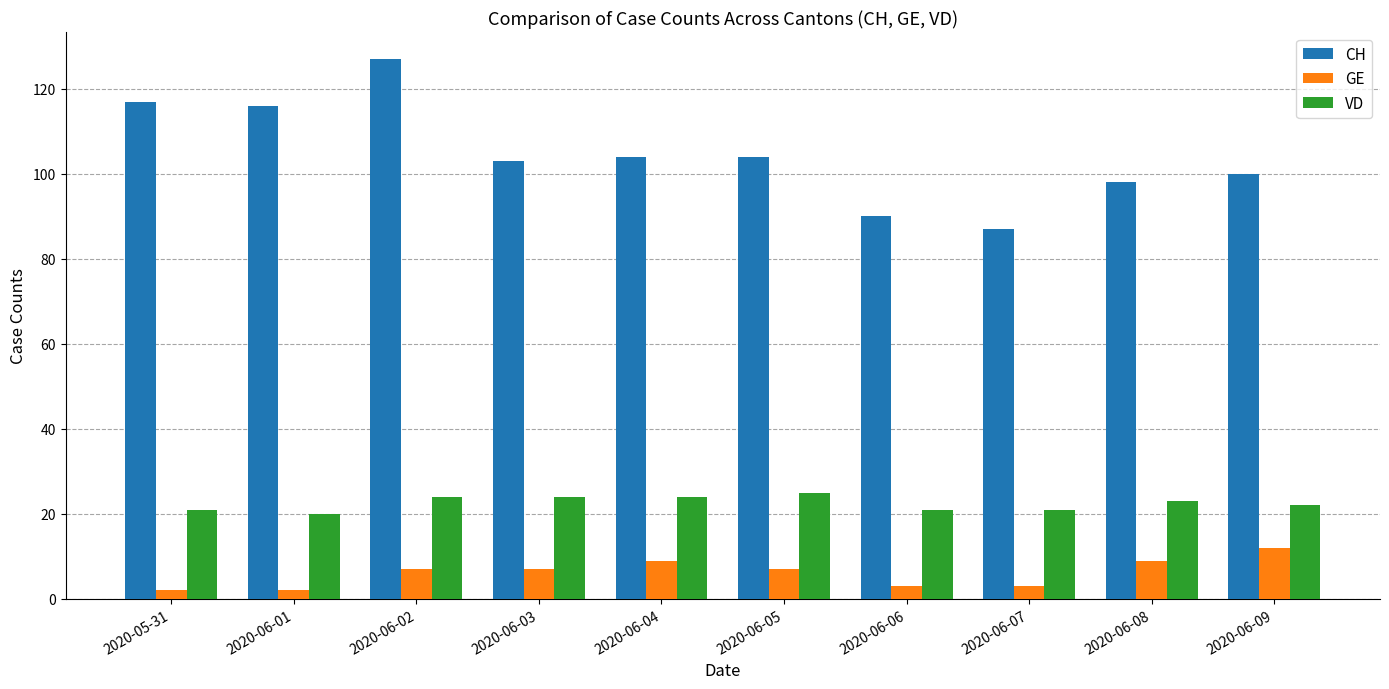

The value of CH at 2020-06-06 is 90. True or false?

True